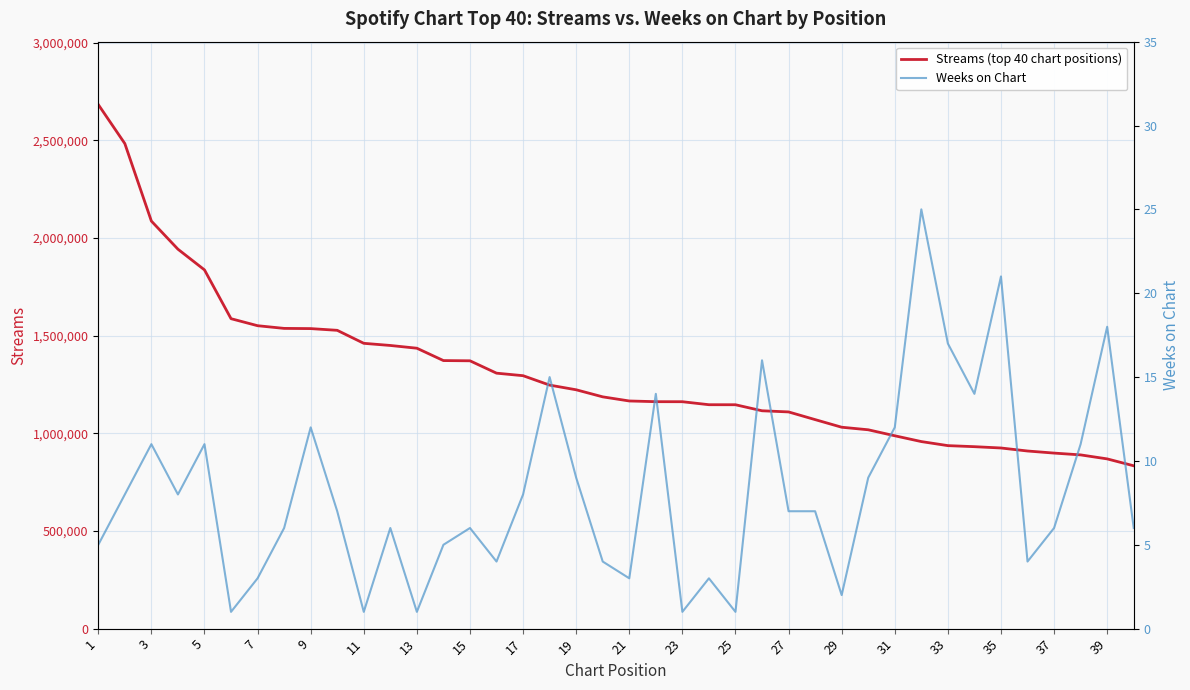

At how many categories does at least one series exceed 1664892?

5